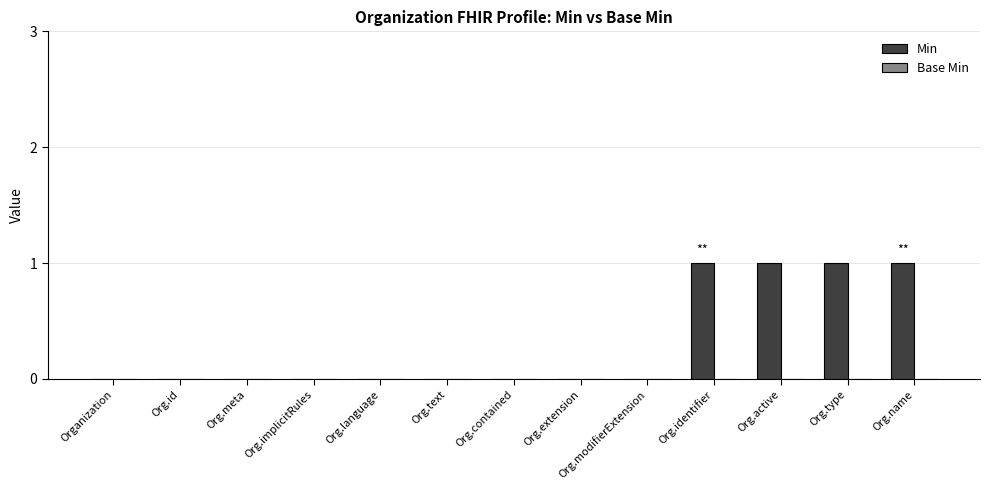

What is the sum of all values?

4